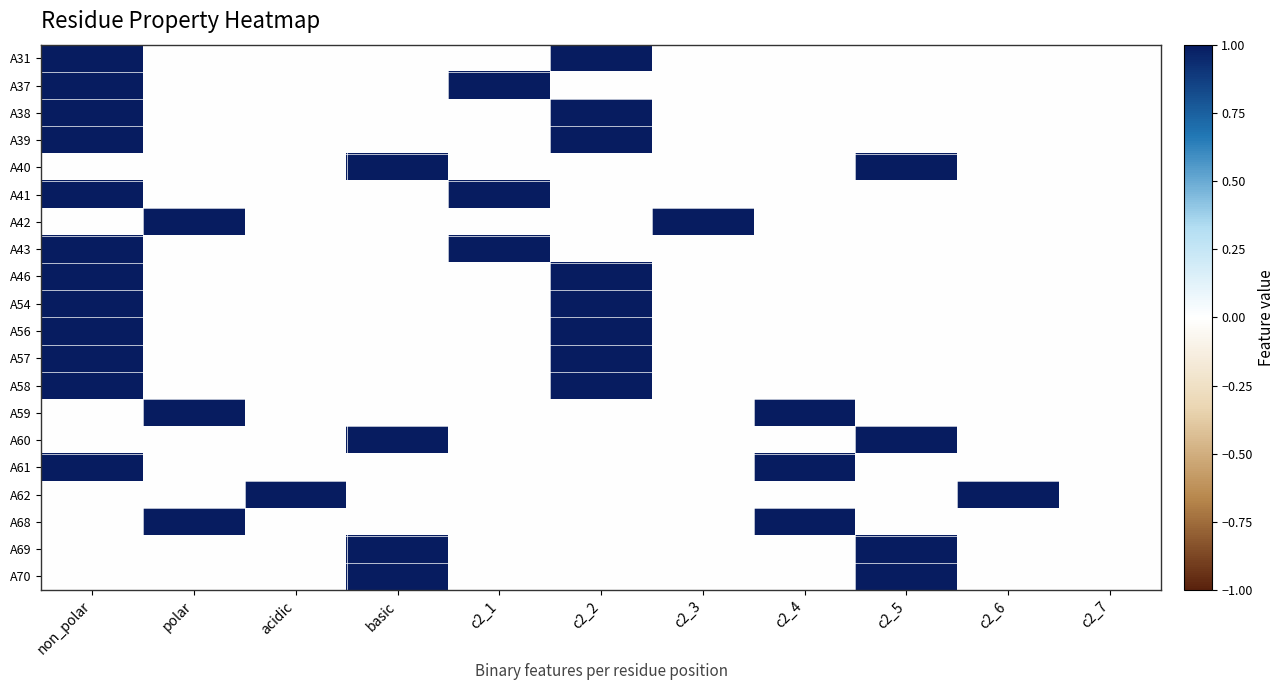

What is the difference between the highest and lowest values at c2_5?

1